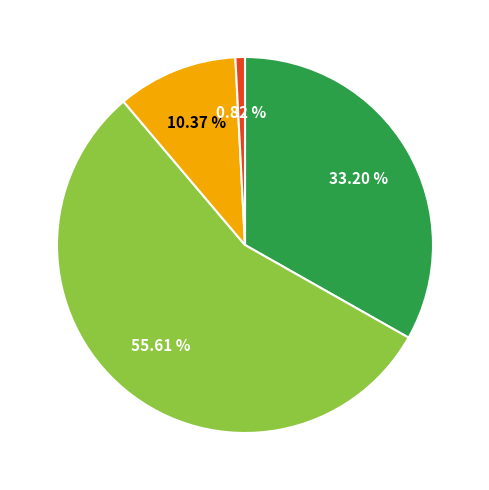

Does any single category account for the majority?

Yes